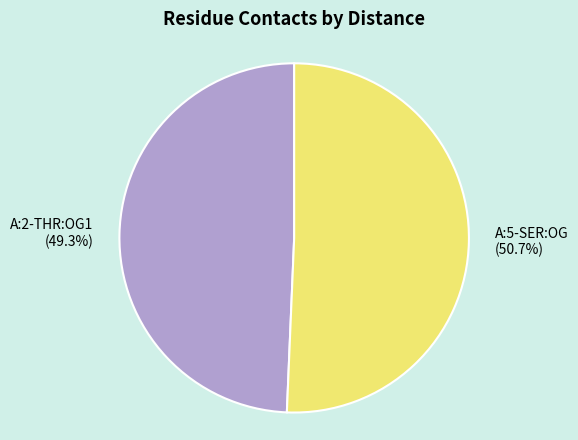

Is the sum of A:5-SER:OG and A:2-THR:OG1 greater than half?

Yes